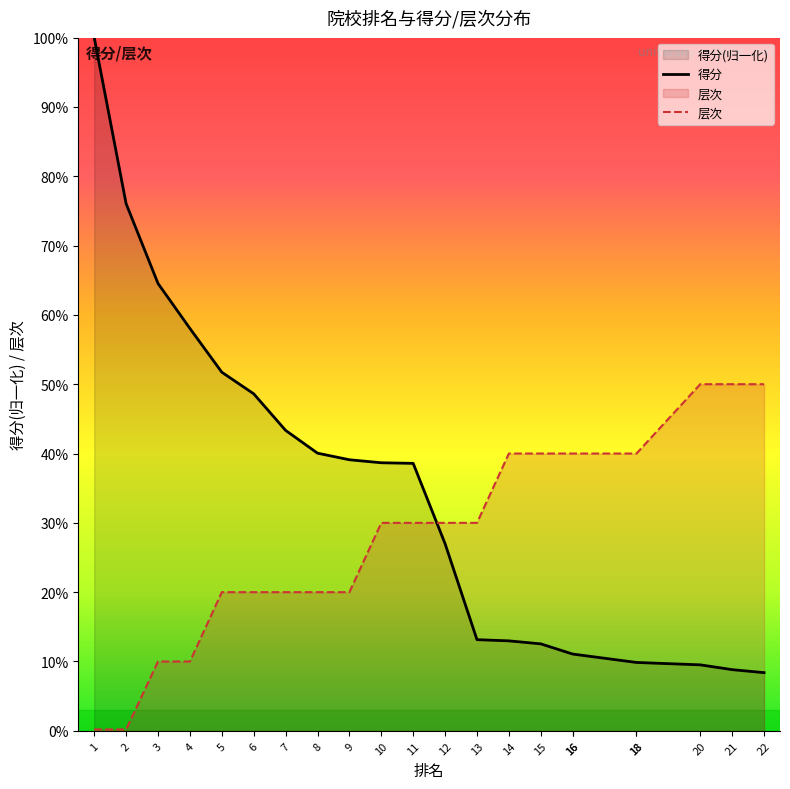

What is the value of the 得分 point at the 20th from the left?

0.1